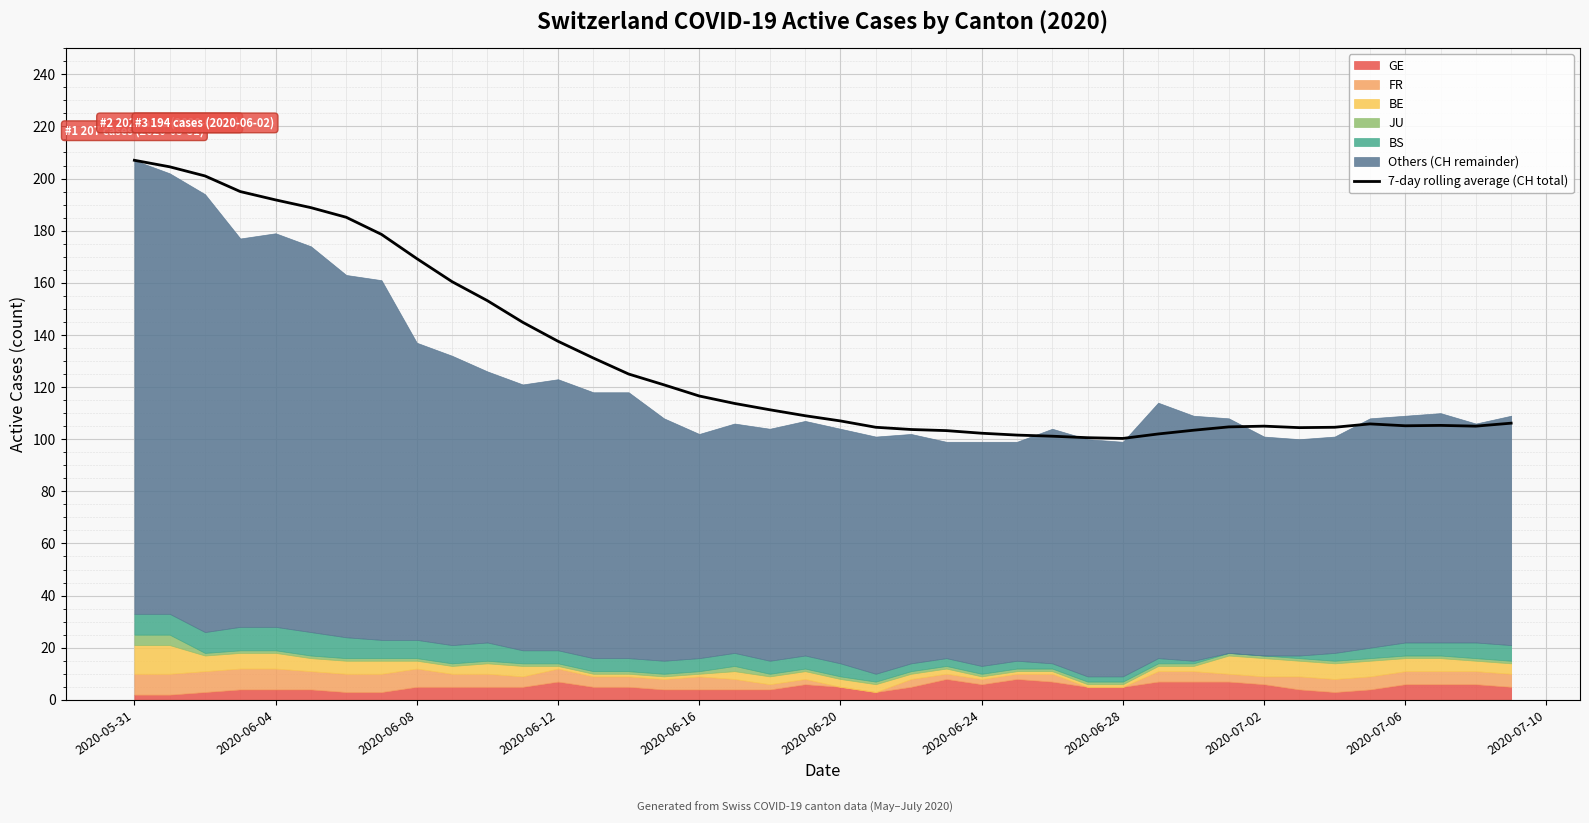

Is it true that 7-day rolling average (CH total) equals 100.3 at 2020-06-28?

True